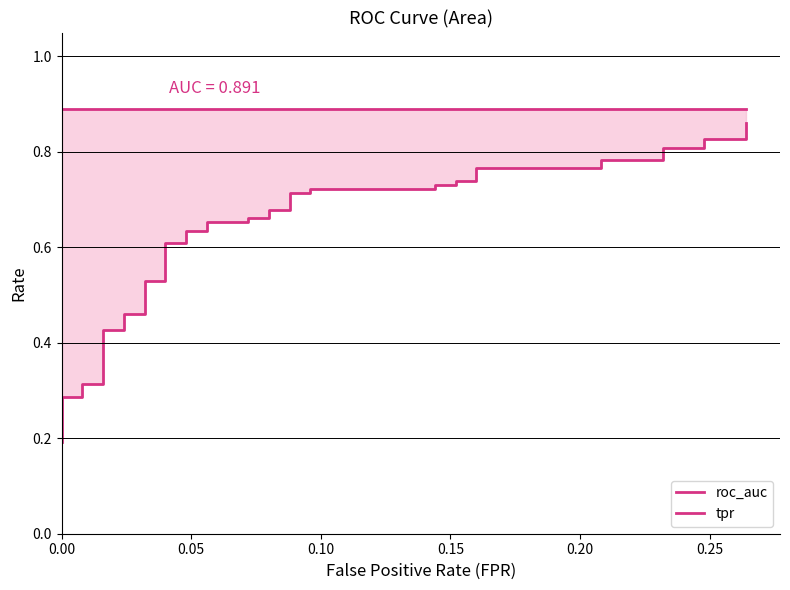

What is the value of the tpr point at the 18th from the left?

0.7